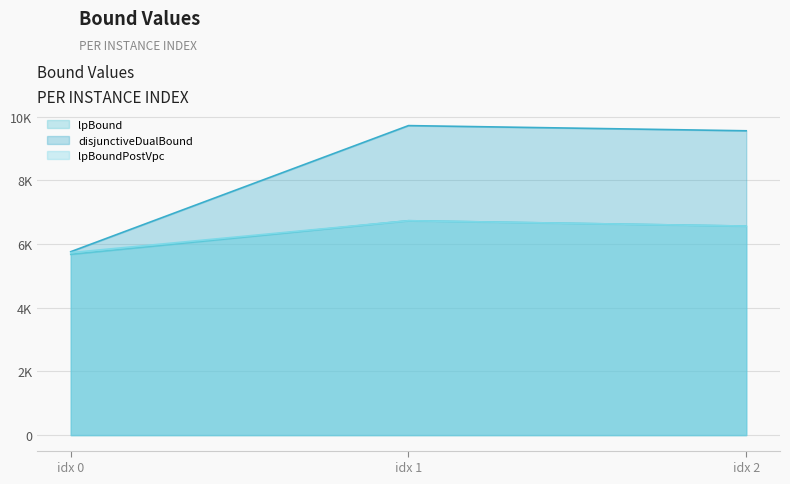

Which series has the largest total across all categories?

disjunctiveDualBound